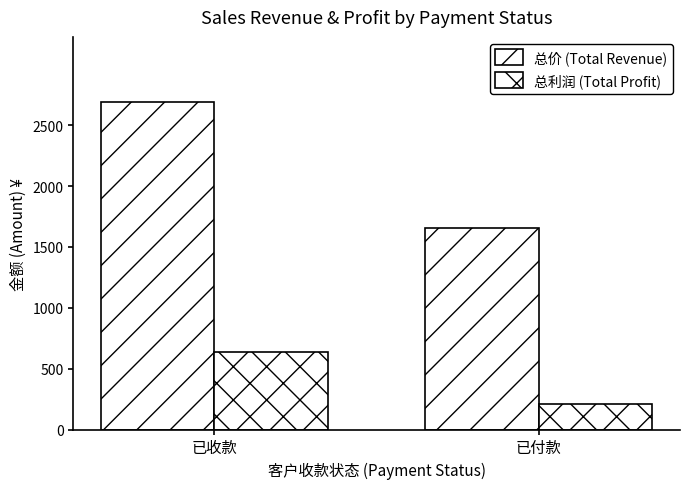

Which category has the highest value in the 总利润 (Total Profit) series?

已收款